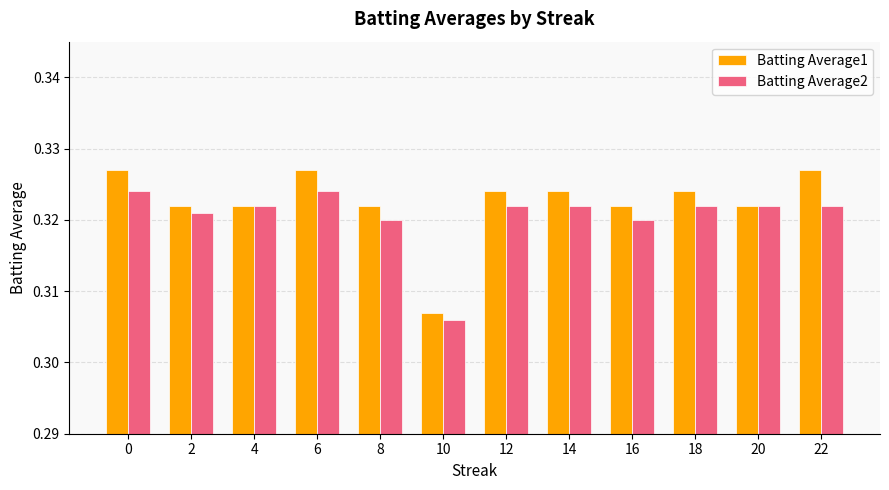

At which label does Batting Average1 reach its minimum?

10